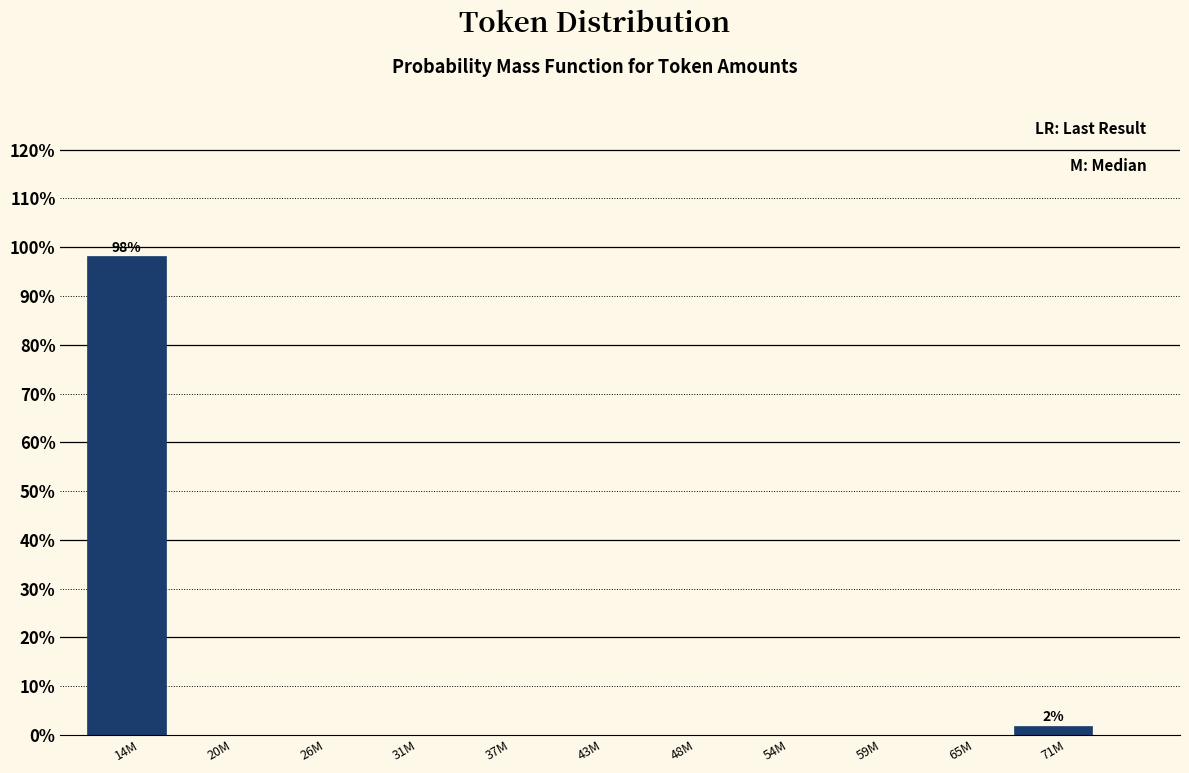

Reading left to right, transcribe all the data shown in this chart.

14M=98.1	20M=0.0	26M=0.0	31M=0.0	37M=0.0	43M=0.0	48M=0.0	54M=0.0	59M=0.0	65M=0.0	71M=1.9